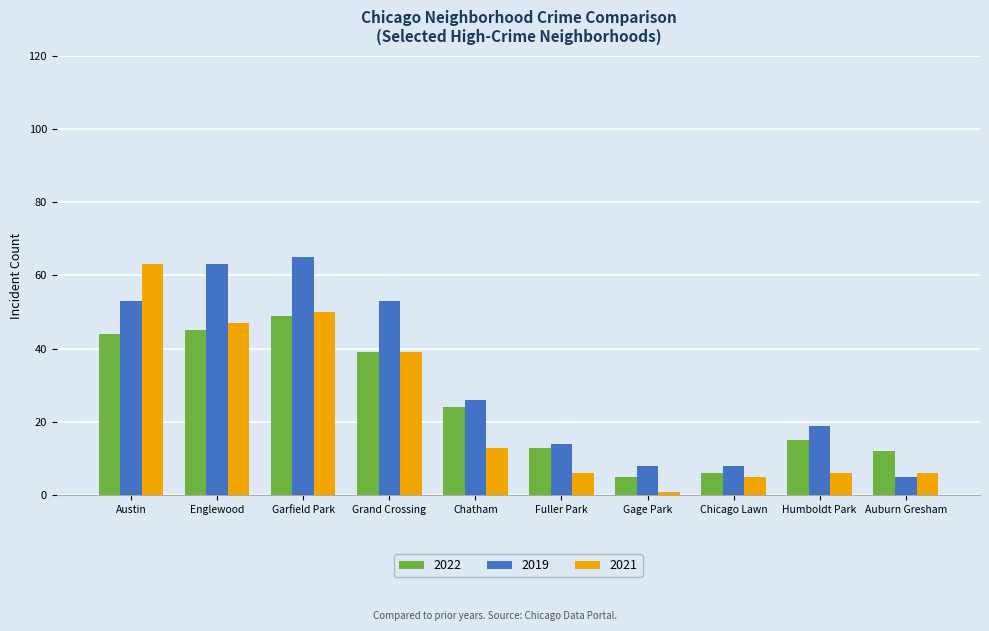

What is the value of the 2021 bar at the 3rd from the left?

50